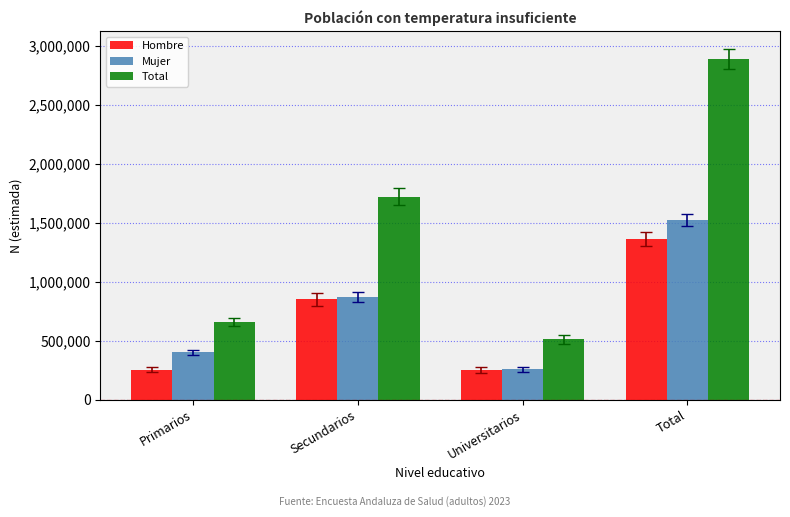

Is the value of Mujer at Secundarios greater than the value of Total at Total?

No